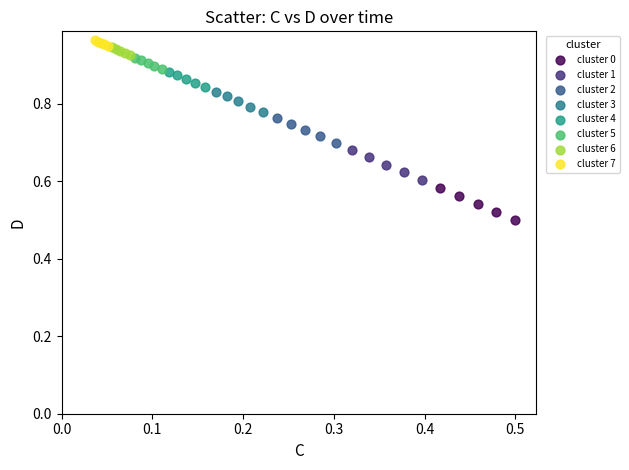

Which series has the largest Y range (max minus min)?

cluster 0